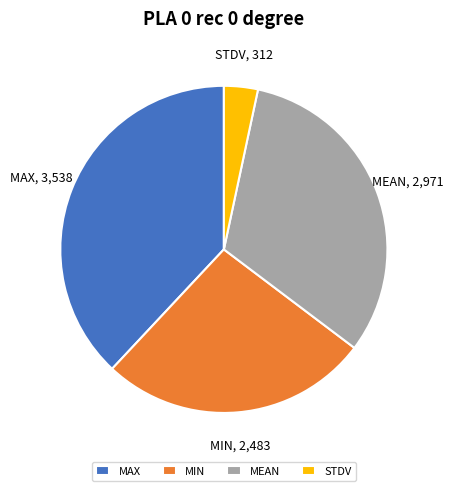

True or false: STDV accounts for 3% of the total.

True